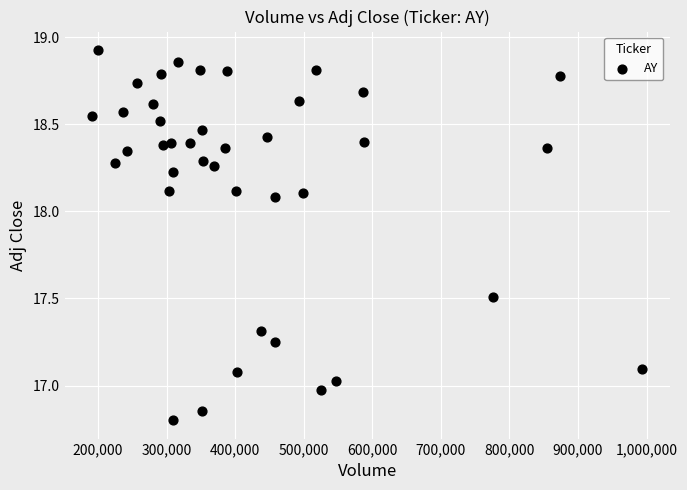

What is the range of X values (max minus min)?

802200.0